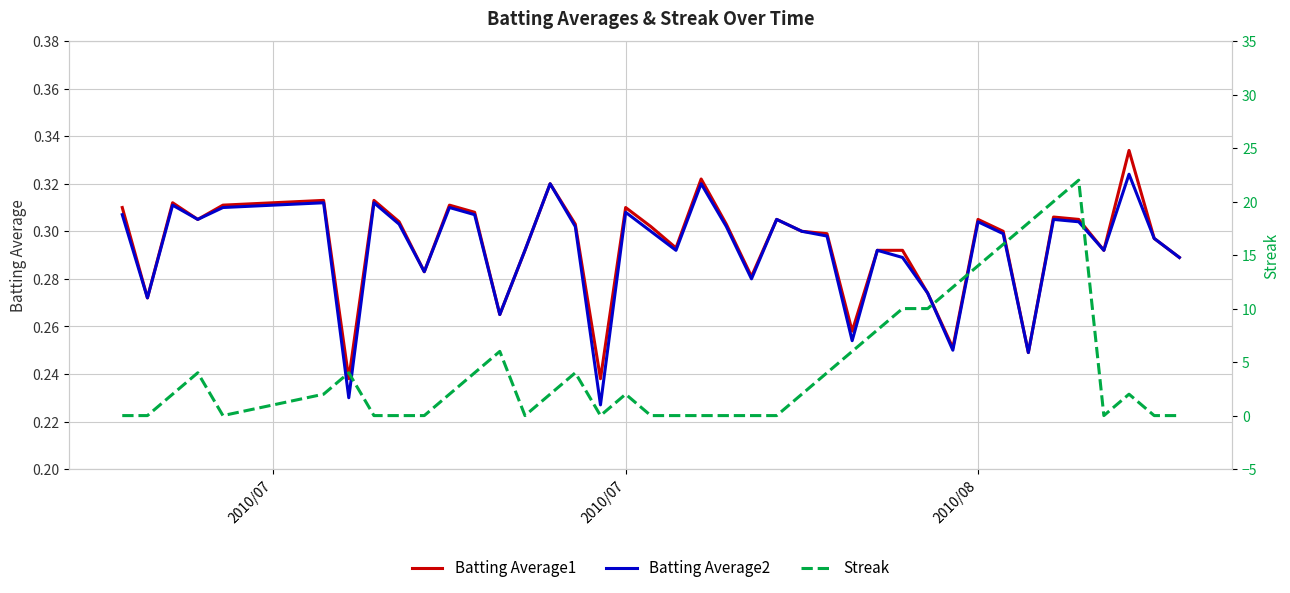

Which category has the lowest value across all series?

2010/07